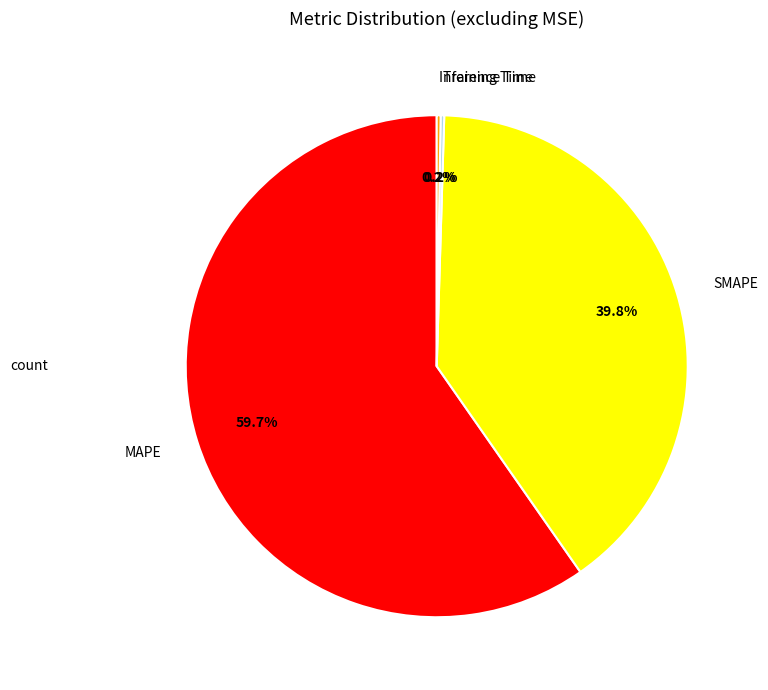

True or false: SMAPE accounts for 52% of the total.

False